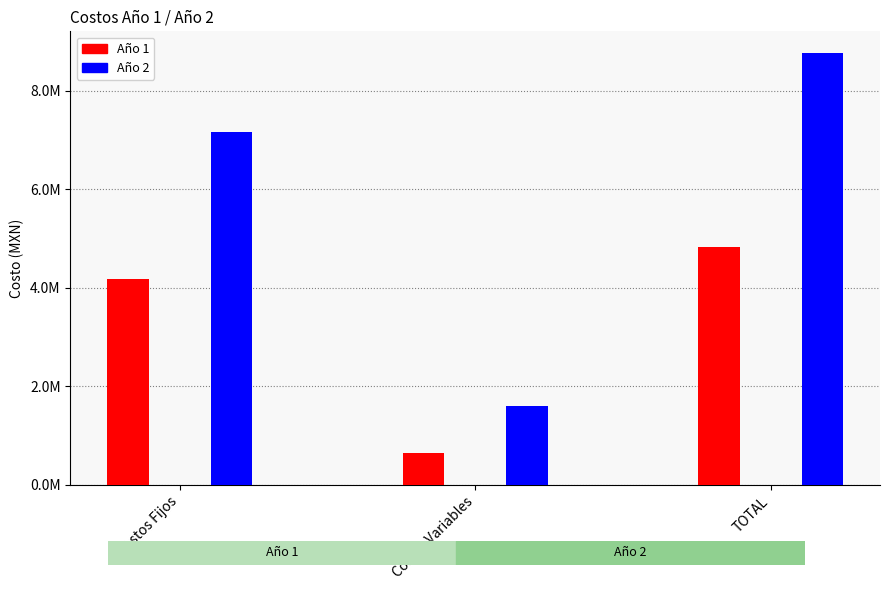

At Costos Variables, list the series in order from smallest to largest.

Año 1, Año 2